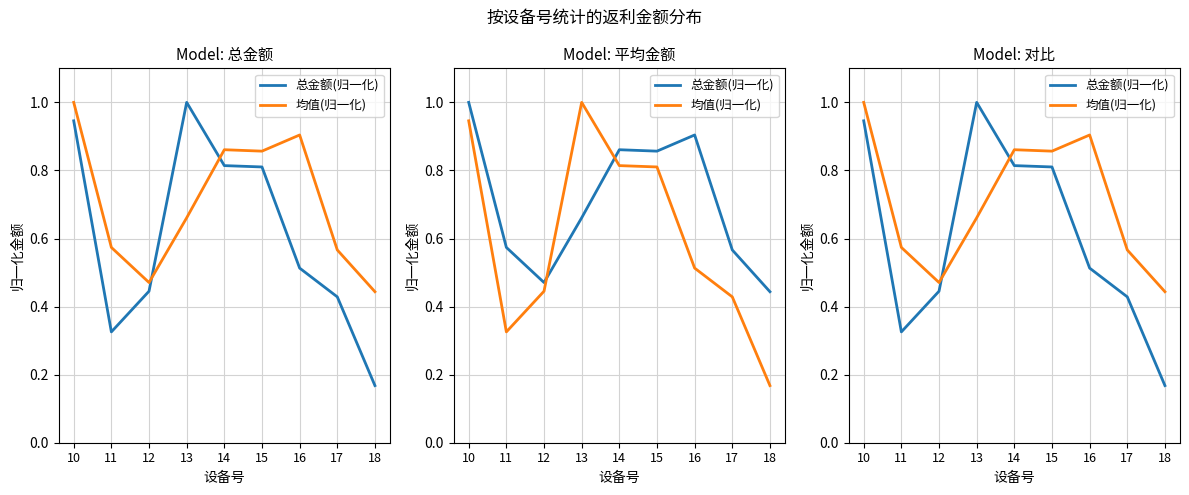

Which category has the highest value in the 均值(归一化) series?

10